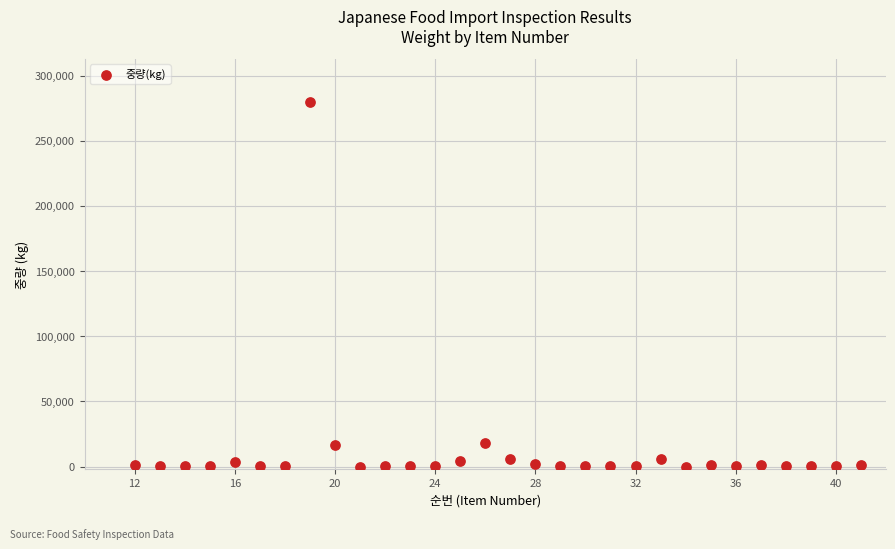

What is the range of X values (max minus min)?

29.0